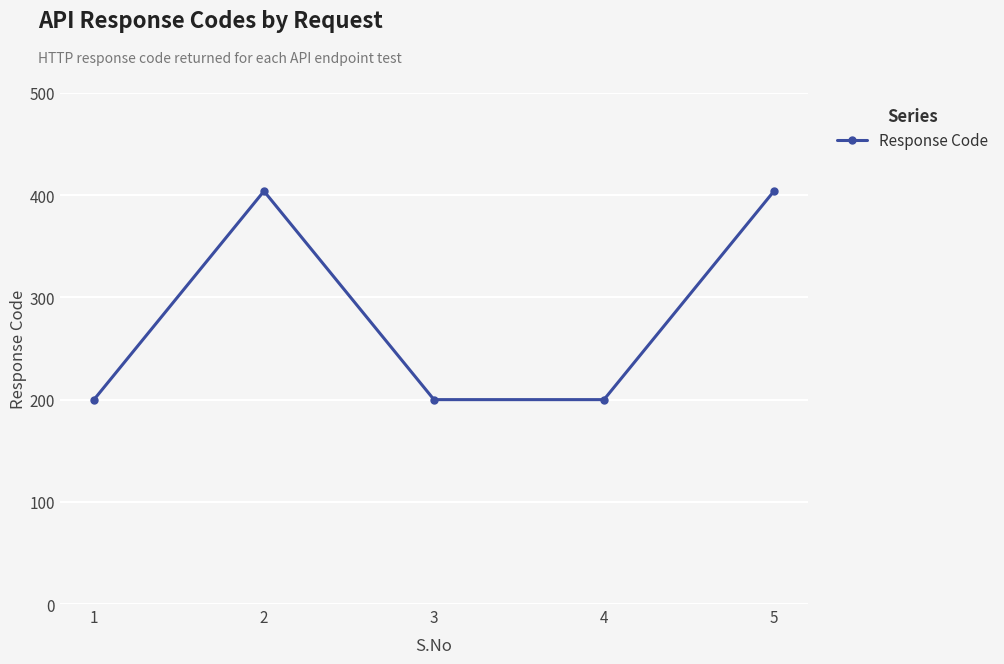

What is the minimum value shown in the chart?

200